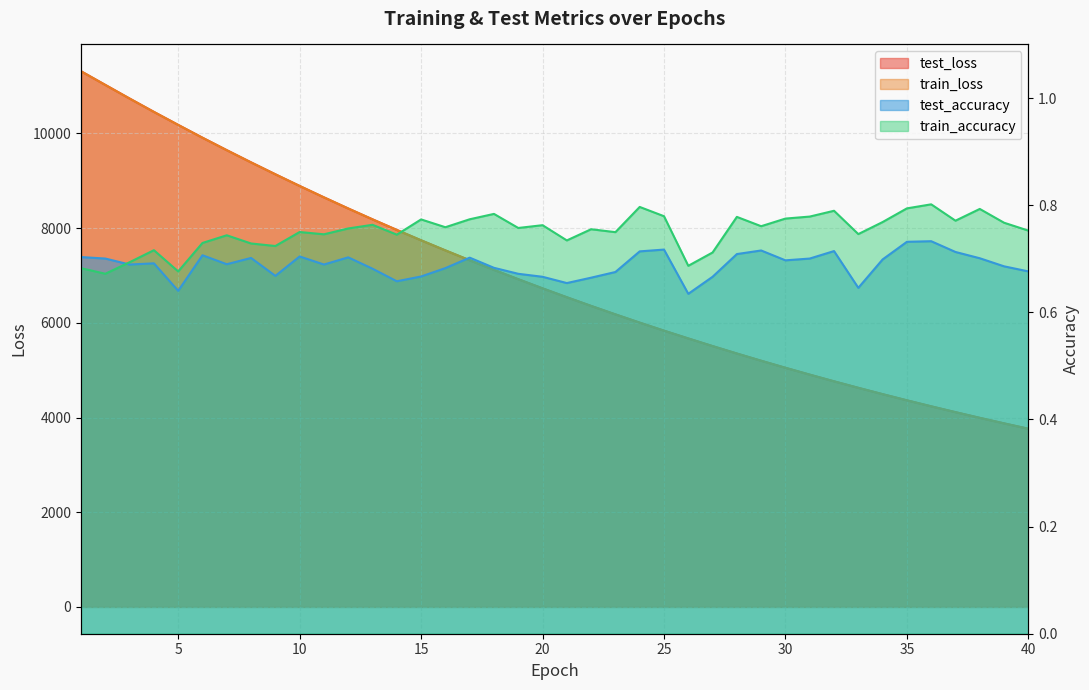

What is the sum of the train_accuracy values at 18 and 20?

1.5